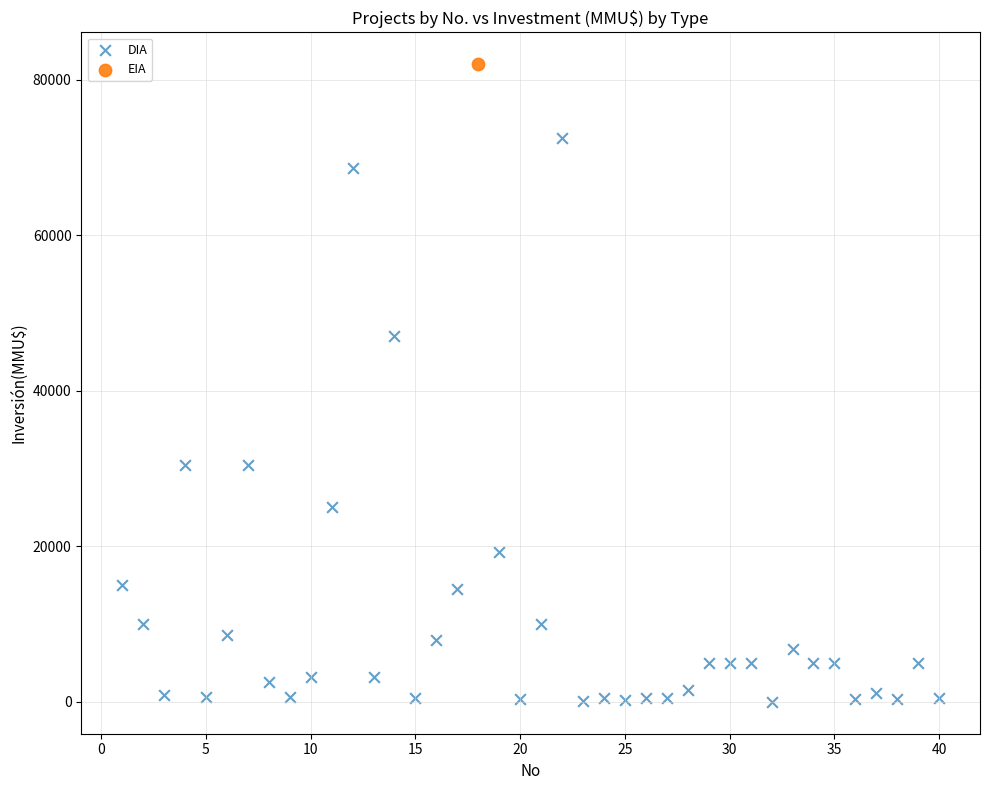

What are all the series names shown in the legend?

DIA, EIA